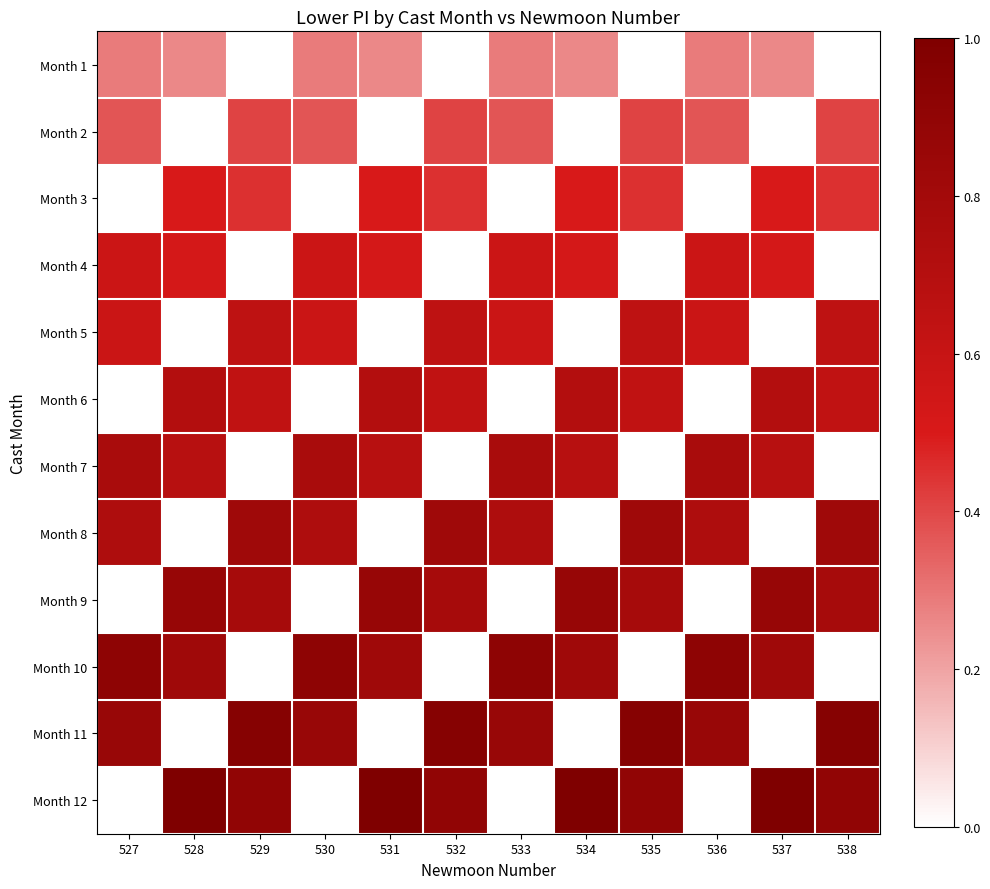

Reading right to left, extract all data points from this chart.

Month 1: 538=0.0	537=0.3	536=0.3	535=0.0	534=0.3	533=0.3	532=0.0	531=0.3	530=0.3	529=0.0	528=0.3	527=0.3
Month 2: 538=0.4	537=0.0	536=0.4	535=0.4	534=0.0	533=0.4	532=0.4	531=0.0	530=0.4	529=0.4	528=0.0	527=0.4
Month 3: 538=0.5	537=0.5	536=0.0	535=0.5	534=0.5	533=0.0	532=0.5	531=0.5	530=0.0	529=0.5	528=0.5	527=0.0
Month 4: 538=0.0	537=0.5	536=0.6	535=0.0	534=0.5	533=0.6	532=0.0	531=0.5	530=0.6	529=0.0	528=0.5	527=0.6
Month 5: 538=0.6	537=0.0	536=0.6	535=0.6	534=0.0	533=0.6	532=0.6	531=0.0	530=0.6	529=0.6	528=0.0	527=0.6
Month 6: 538=0.6	537=0.7	536=0.0	535=0.6	534=0.7	533=0.0	532=0.6	531=0.7	530=0.0	529=0.6	528=0.7	527=0.0
Month 7: 538=0.0	537=0.7	536=0.8	535=0.0	534=0.7	533=0.8	532=0.0	531=0.7	530=0.8	529=0.0	528=0.7	527=0.8
Month 8: 538=0.8	537=0.0	536=0.7	535=0.8	534=0.0	533=0.7	532=0.8	531=0.0	530=0.7	529=0.8	528=0.0	527=0.7
Month 9: 538=0.8	537=0.9	536=0.0	535=0.8	534=0.9	533=0.0	532=0.8	531=0.9	530=0.0	529=0.8	528=0.9	527=0.0
Month 10: 538=0.0	537=0.8	536=0.9	535=0.0	534=0.8	533=0.9	532=0.0	531=0.8	530=0.9	529=0.0	528=0.8	527=0.9
Month 11: 538=1.0	537=0.0	536=0.9	535=1.0	534=0.0	533=0.9	532=1.0	531=0.0	530=0.9	529=1.0	528=0.0	527=0.9
Month 12: 538=0.9	537=1.0	536=0.0	535=0.9	534=1.0	533=0.0	532=0.9	531=1.0	530=0.0	529=0.9	528=1.0	527=0.0